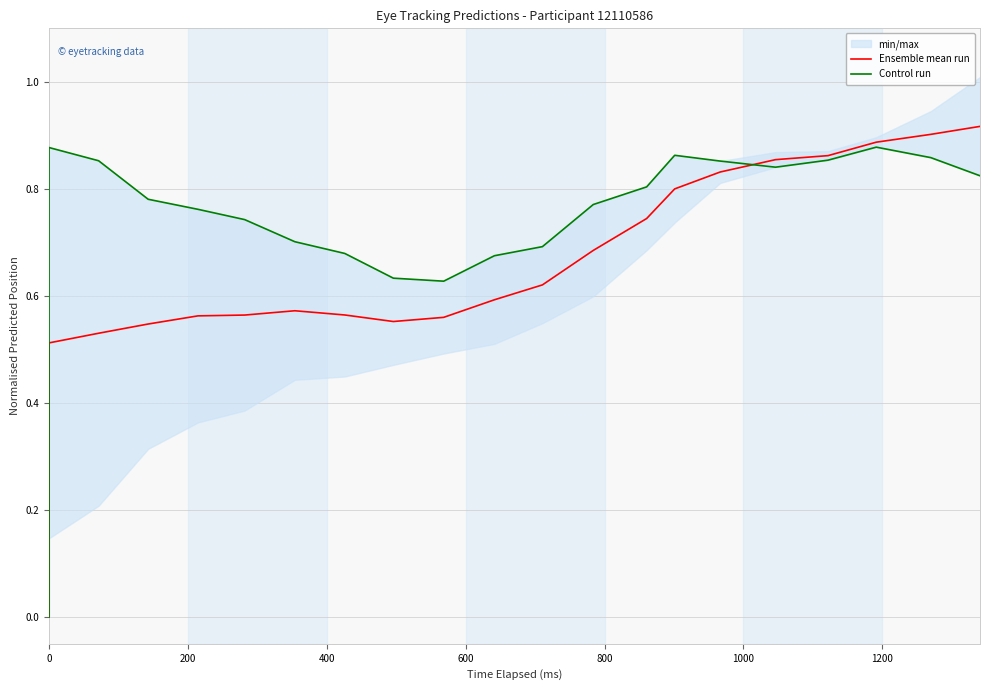

True or false: Ensemble mean run has a value of 0.5 at 0.

False